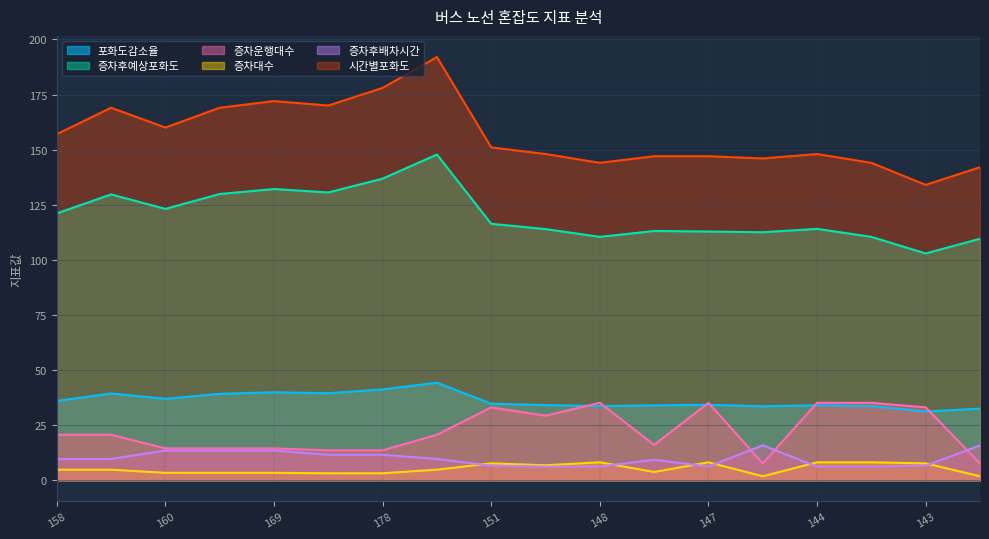

What is the difference between the 시간별포화도 values at 151 and 147?

4.0